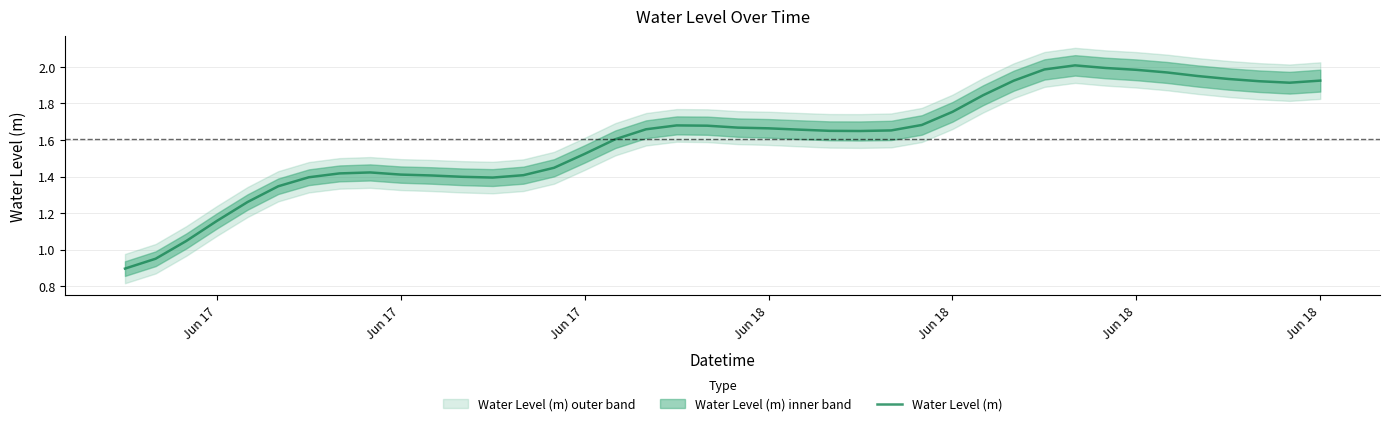

Reading left to right, extract all data points from this chart.

0.9	1.0	1.0	1.2	1.3	1.3	1.4	1.4	1.4	1.4	1.4	1.4	1.4	1.4	1.4	1.5	1.6	1.7	1.7	1.7	1.7	1.7	1.7	1.6	1.6	1.7	1.7	1.8	1.8	1.9	2.0	2.0	2.0	2.0	2.0	1.9	1.9	1.9	1.9	1.9